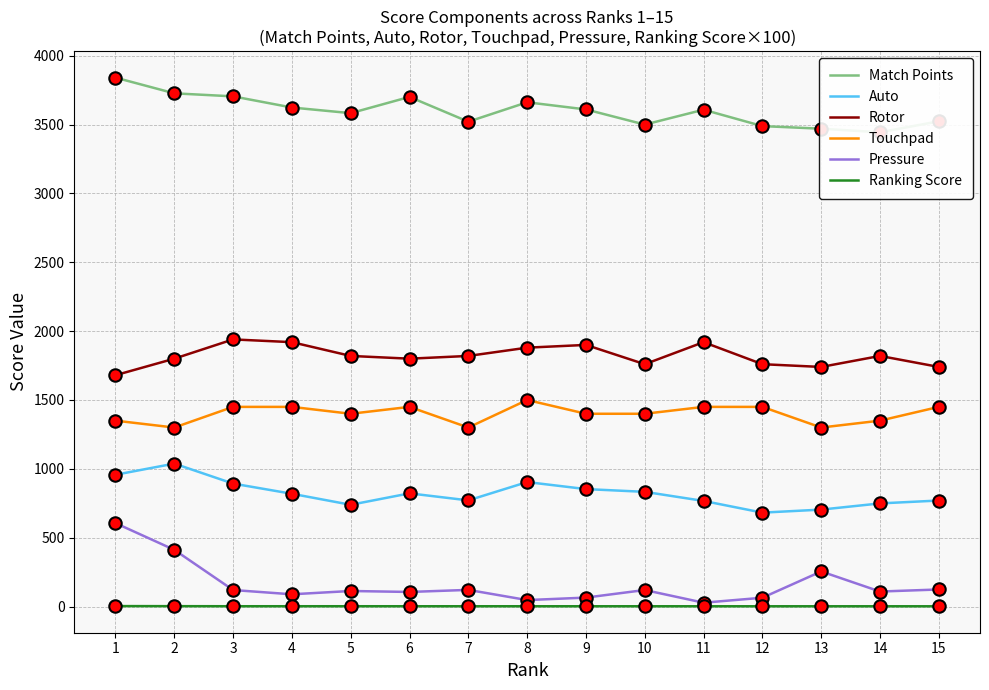

What is the total value across all series at 5?

7657.3